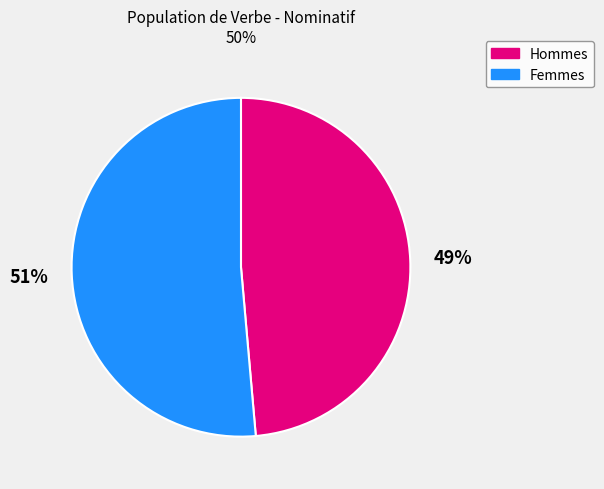

True or false: Hommes accounts for 39% of the total.

False